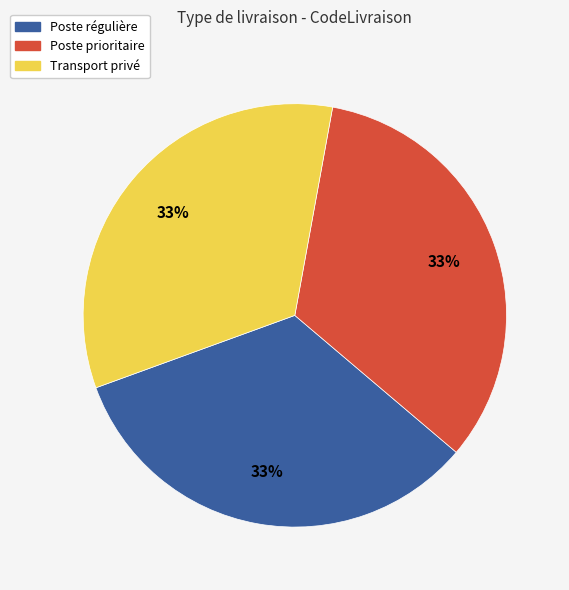

To the nearest percent, what is the average slice percentage?

33%